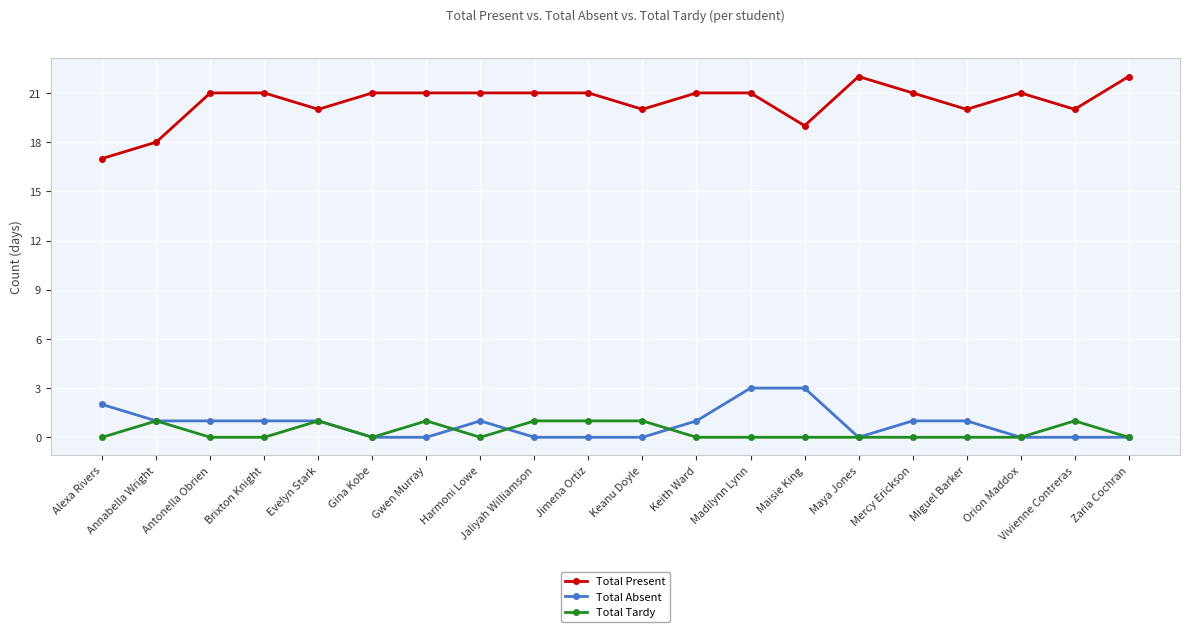

True or false: Total Tardy and Total Present cross at least once.

False